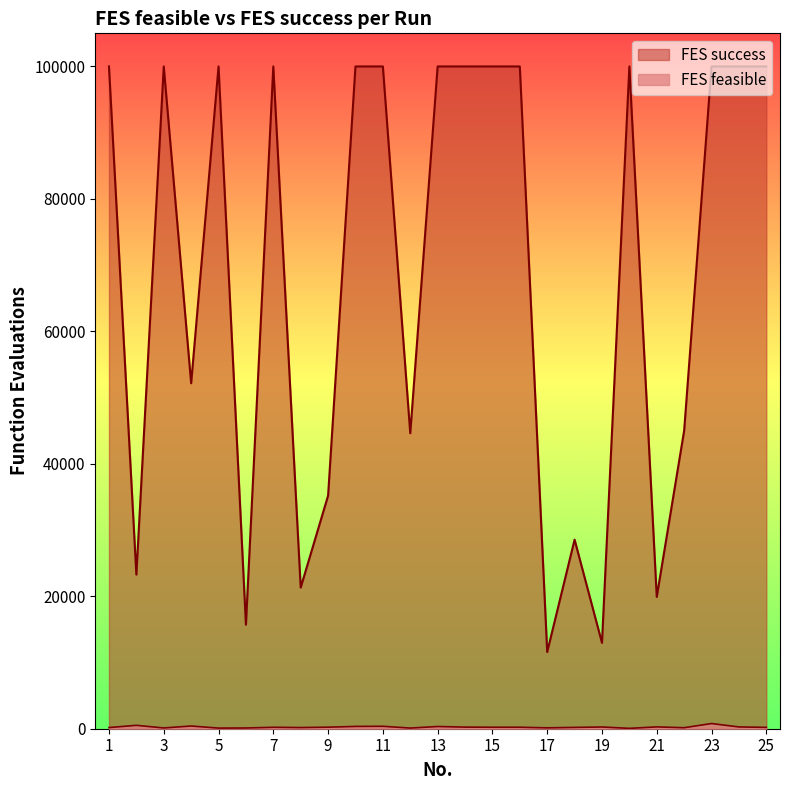

What is the maximum value shown in the chart?

100000